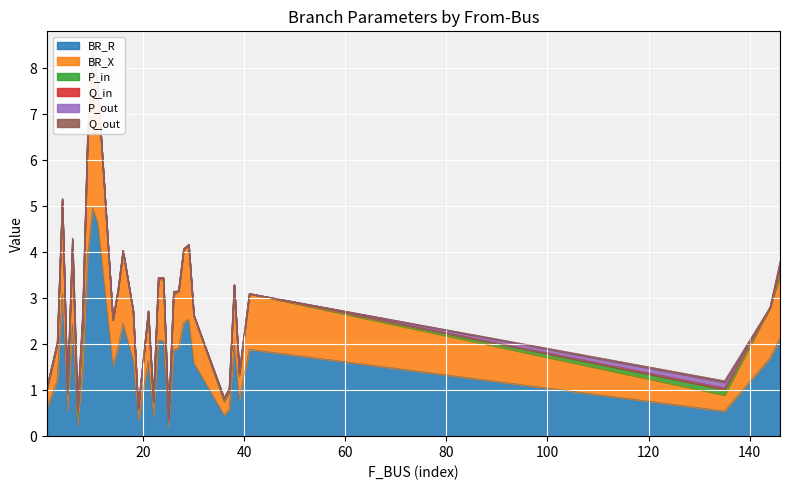

What is the spread (max minus min) of values at 16?

2.5